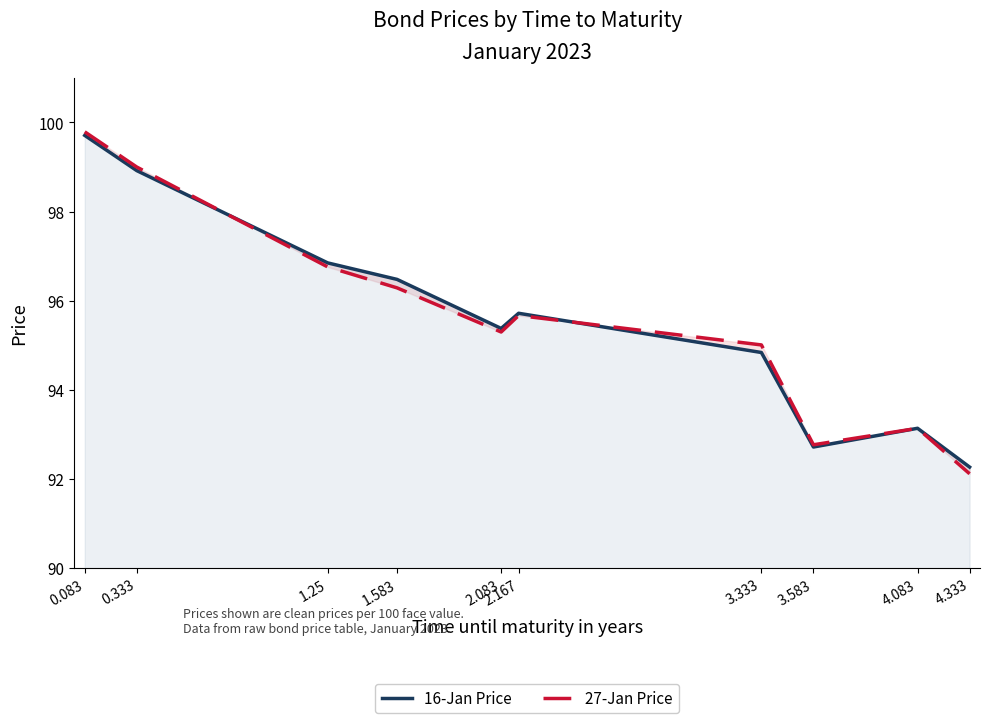

What is the label of the 1st point from the left?

0.083